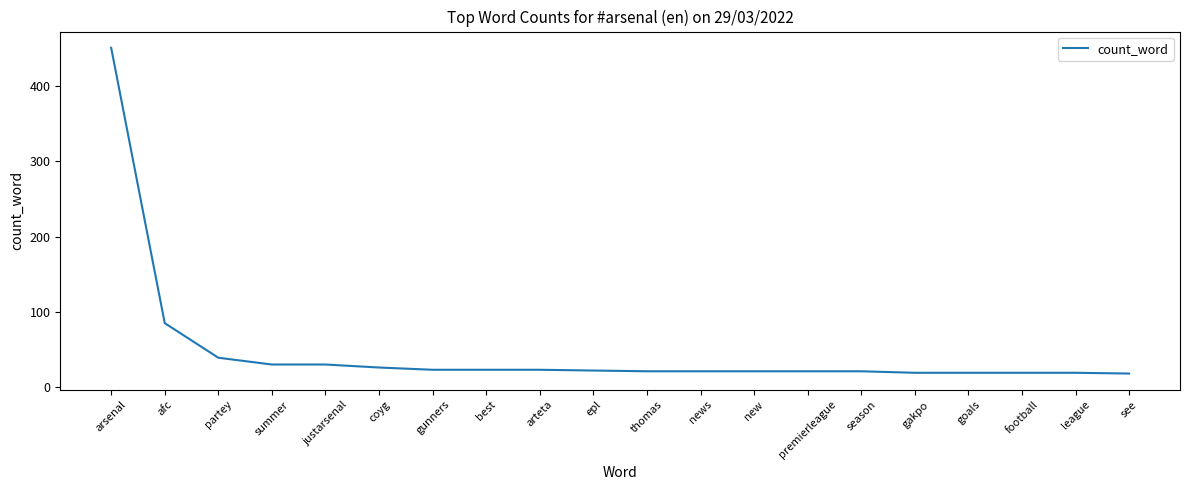

What is the smallest value displayed?

18